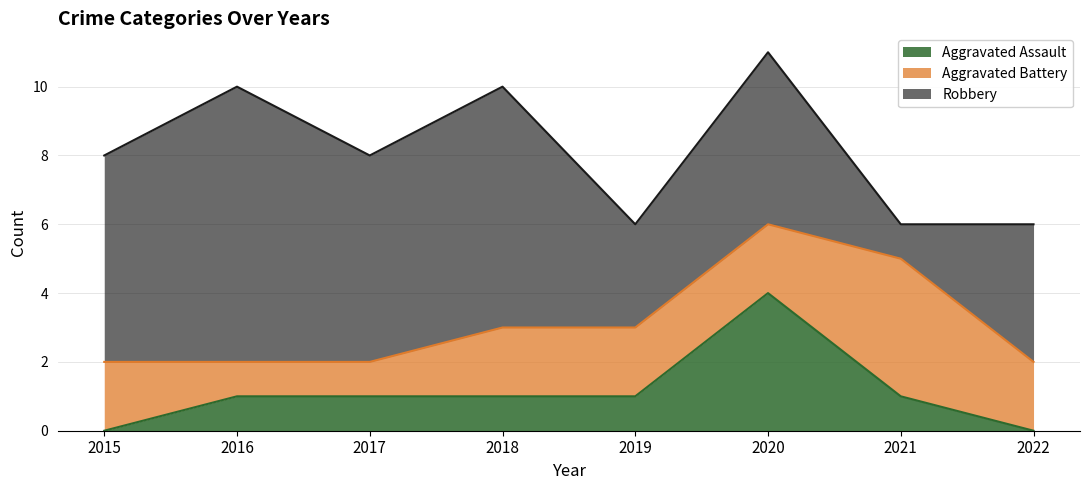

What value does the Aggravated Assault series have at 2021?

1